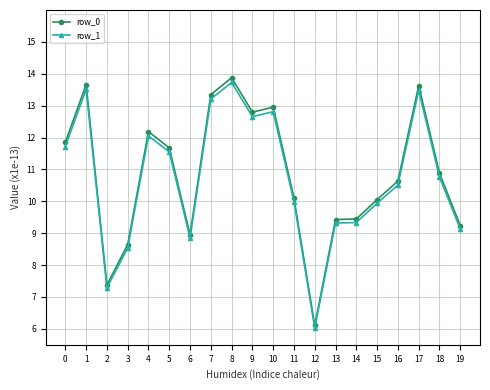

What are all the series names shown in the legend?

row_0, row_1